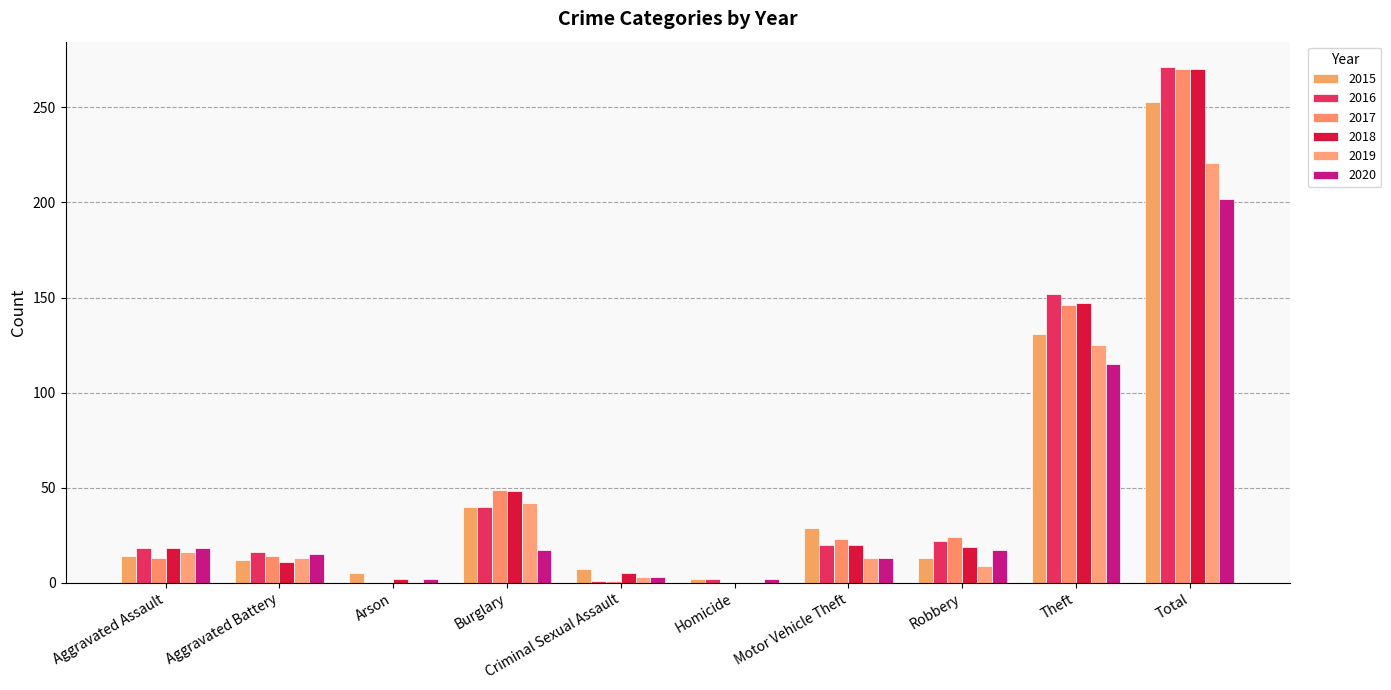

Rank the series by their maximum value, from highest to lowest.

2016, 2017, 2018, 2015, 2019, 2020